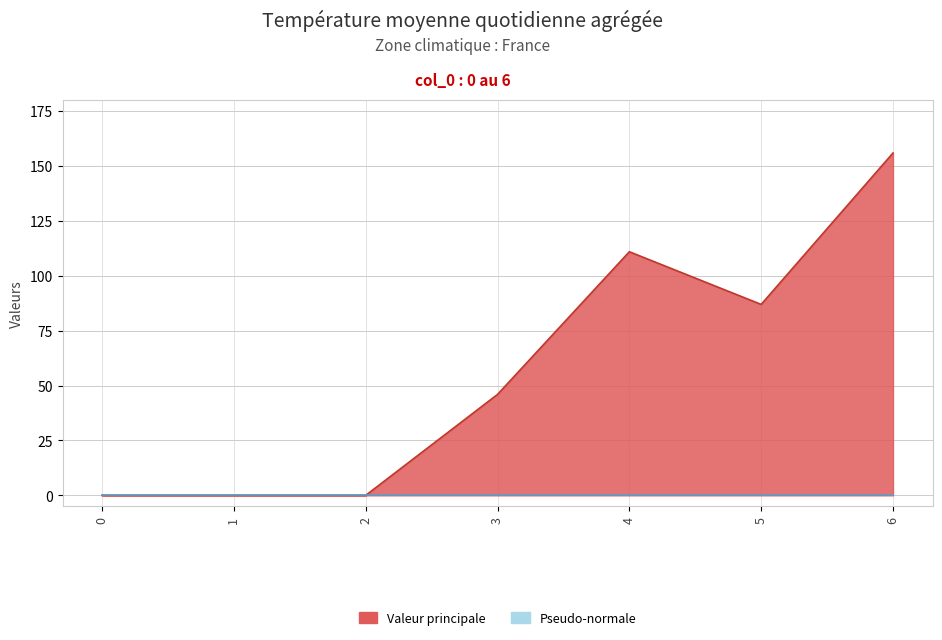

Between 3 and 0, which is larger?

3